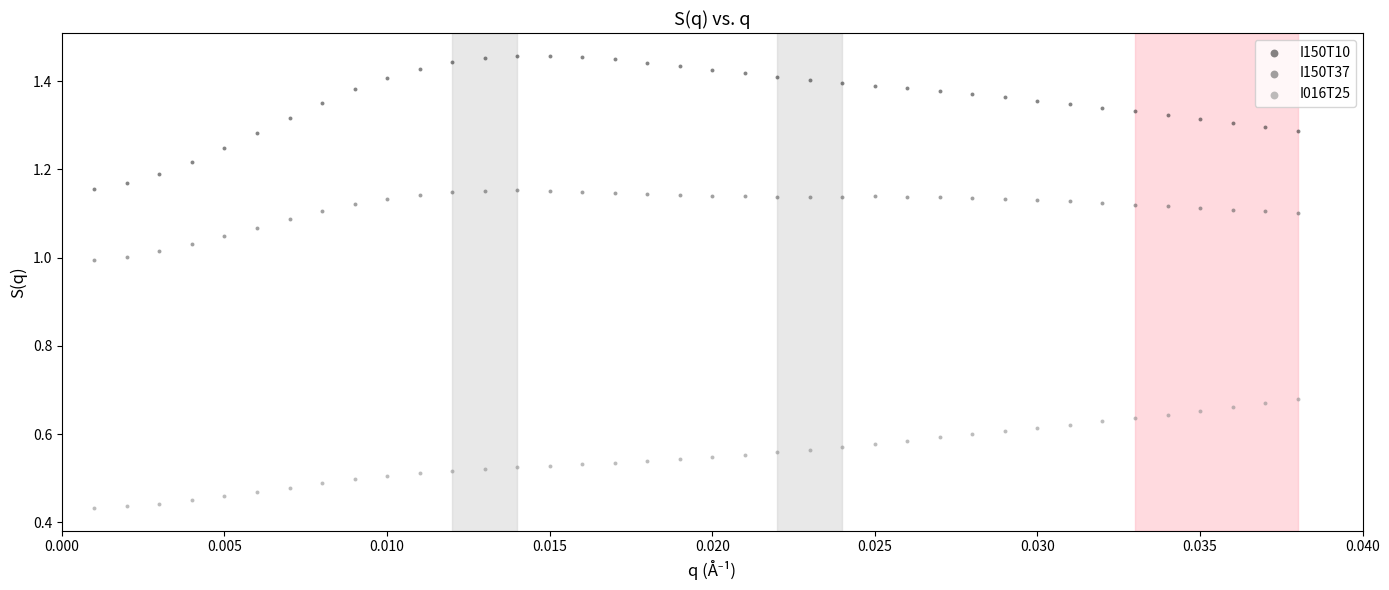

Which series has the widest spread of Y values?

I150T10